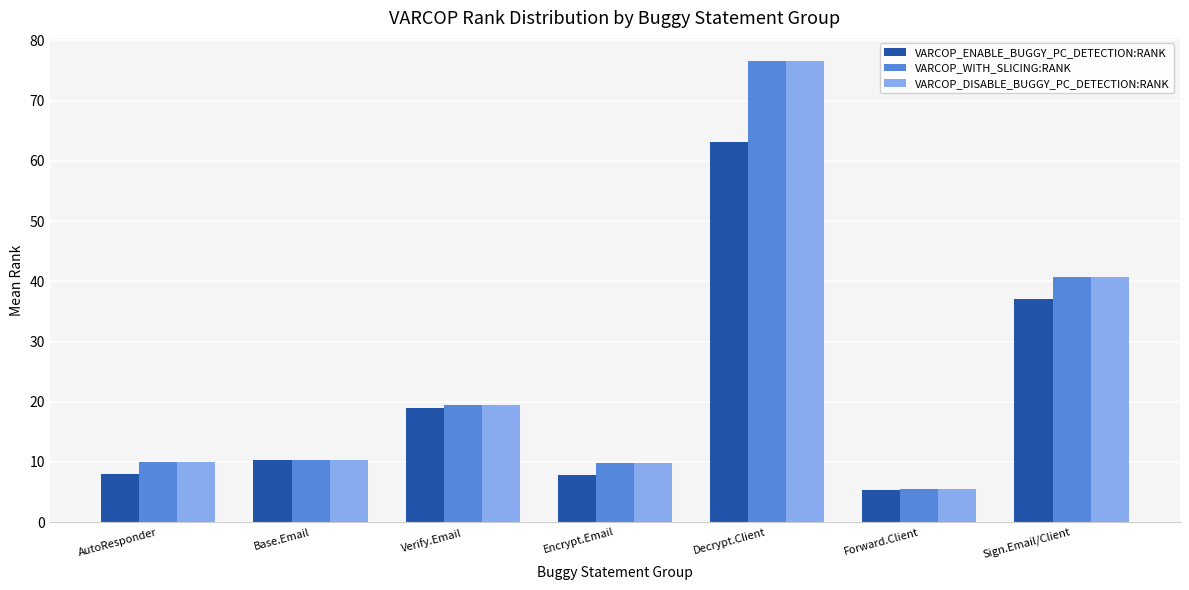

What is the maximum value for VARCOP_DISABLE_BUGGY_PC_DETECTION:RANK?

76.6